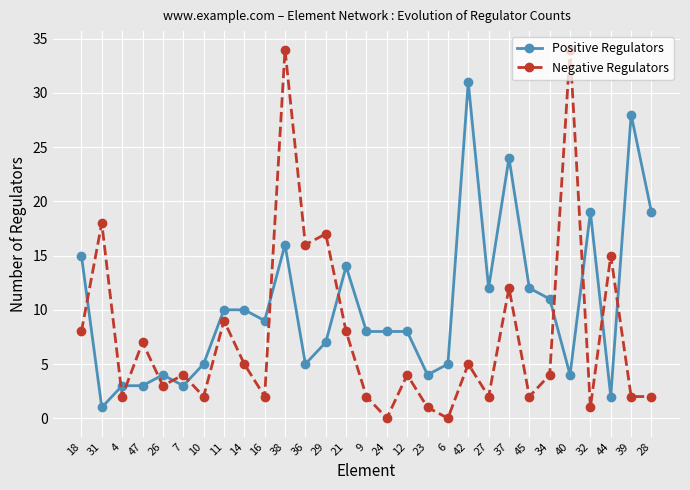

How many times do Negative Regulators and Positive Regulators cross each other?

12